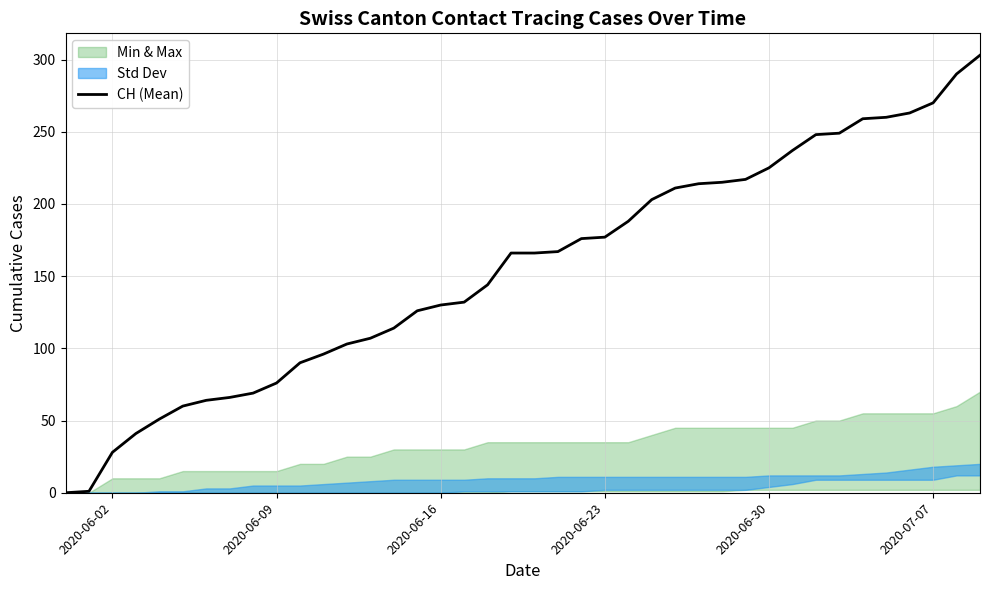

What is the highest value of the CH (Mean) series?

303